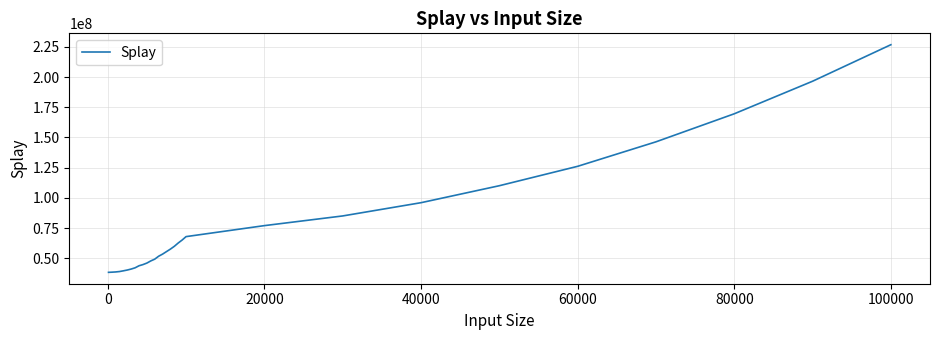

What is the minimum value shown in the chart?

38303312